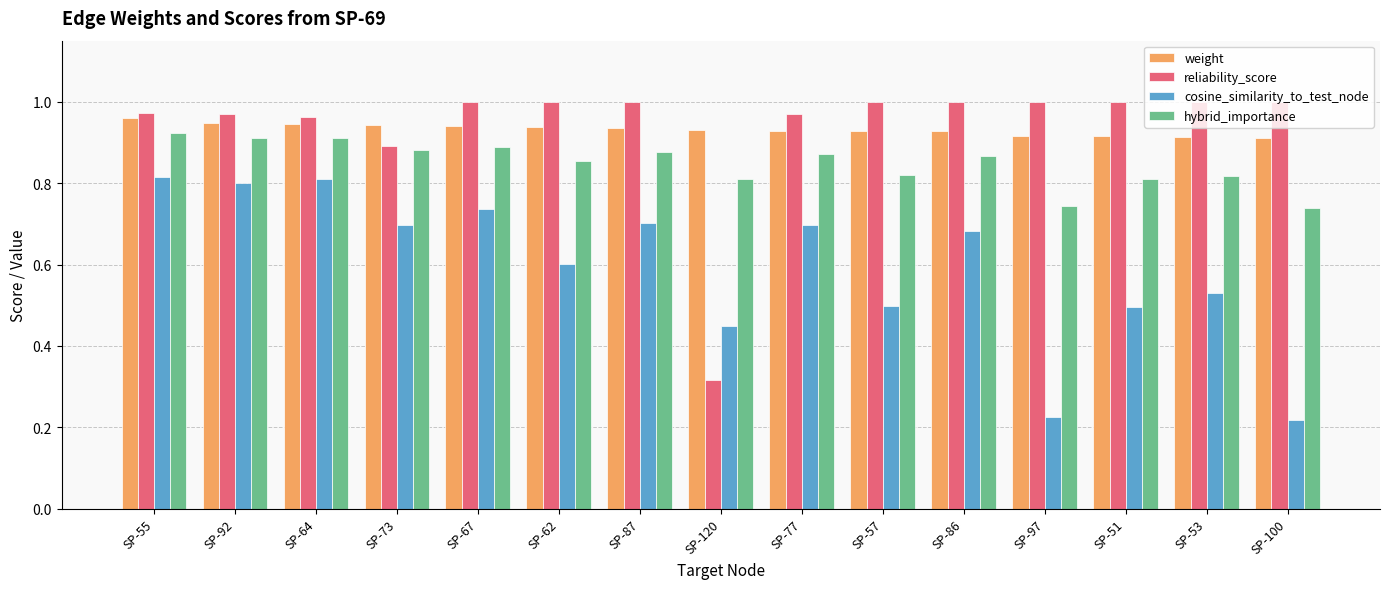

What is the sum of the cosine_similarity_to_test_node values at SP-73 and SP-62?

1.3